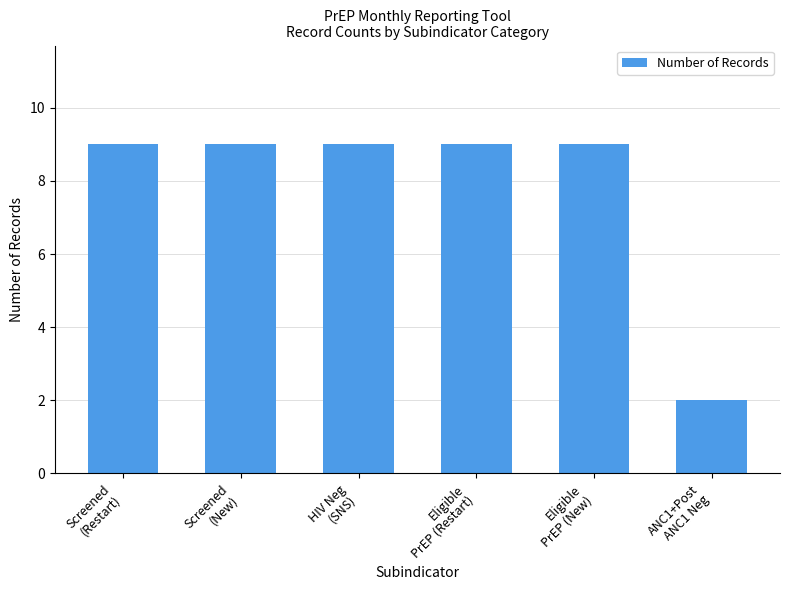

What is the average value?

8